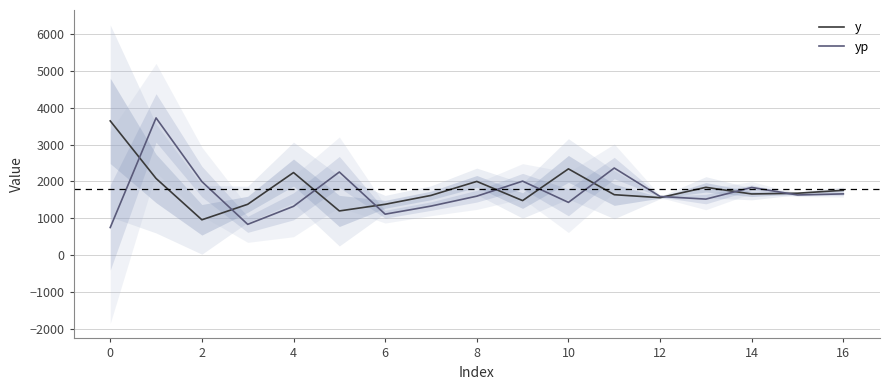

List the series in order of their overall mean, lowest first.

yp, y